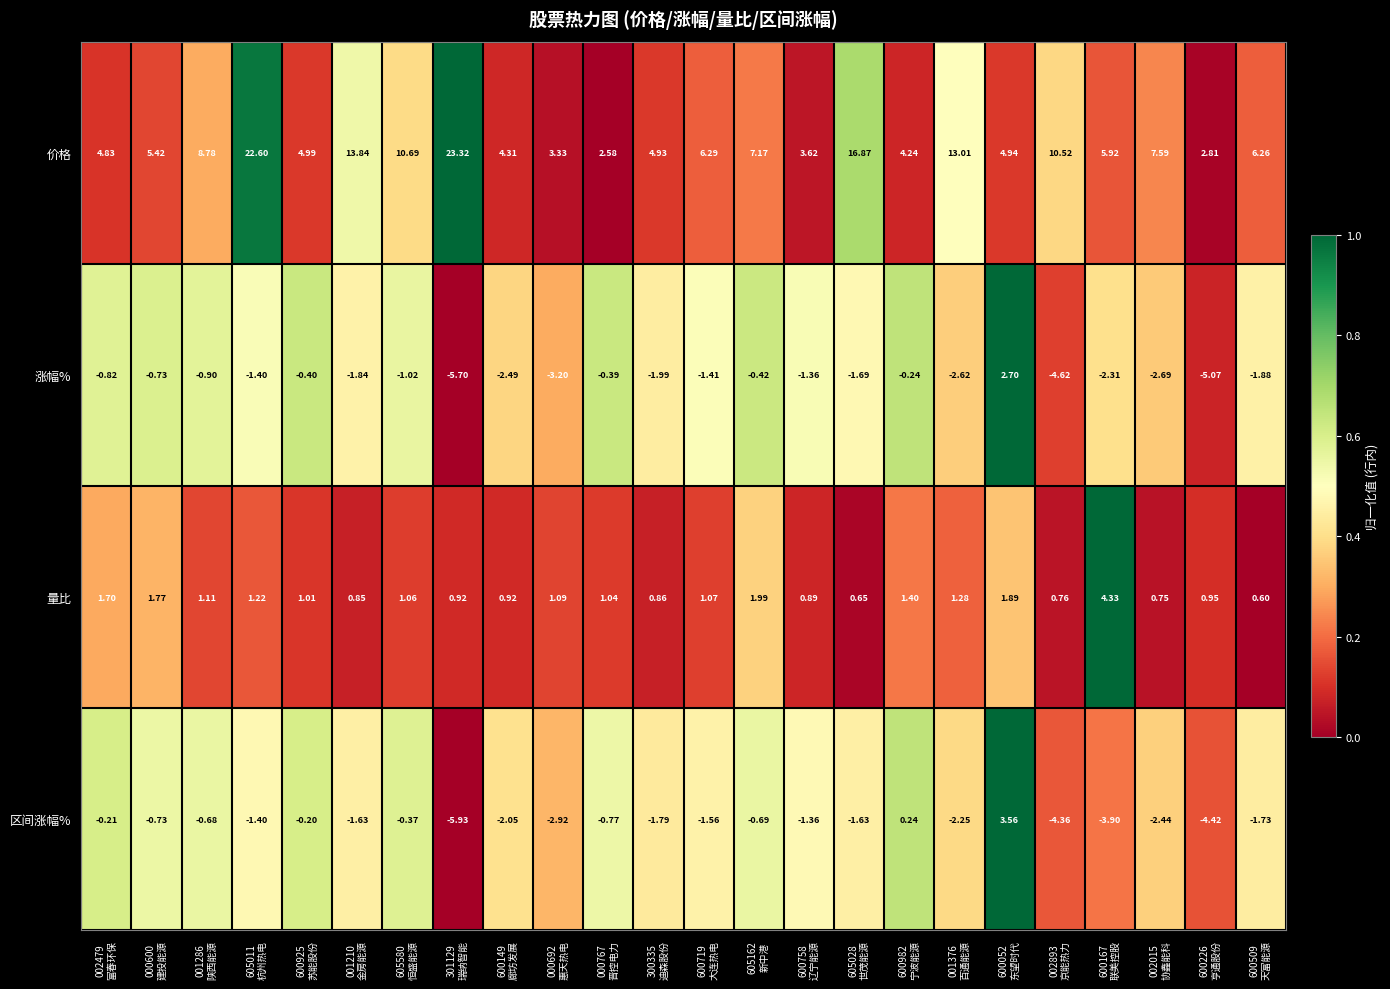

Which series has the largest range (max minus min)?

价格